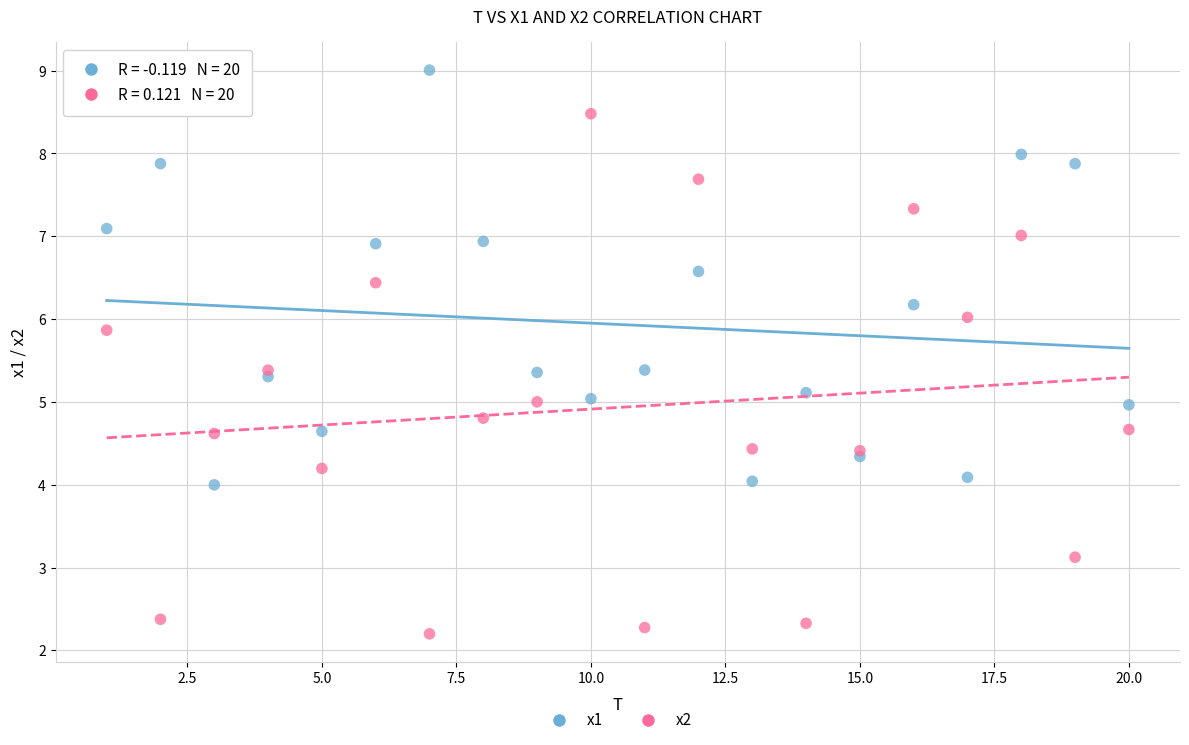

Which series reaches the maximum Y coordinate?

x1